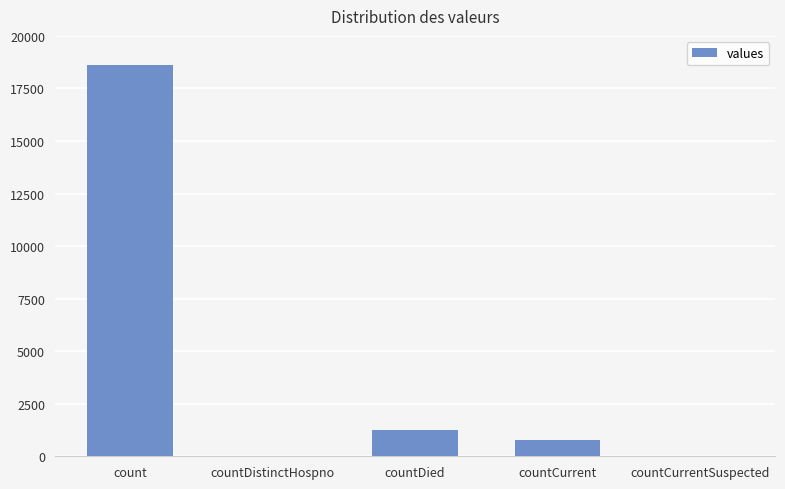

Reading left to right, what are all the values shown in this chart?

count=18615	countDistinctHospno=0	countDied=1250	countCurrent=789	countCurrentSuspected=0